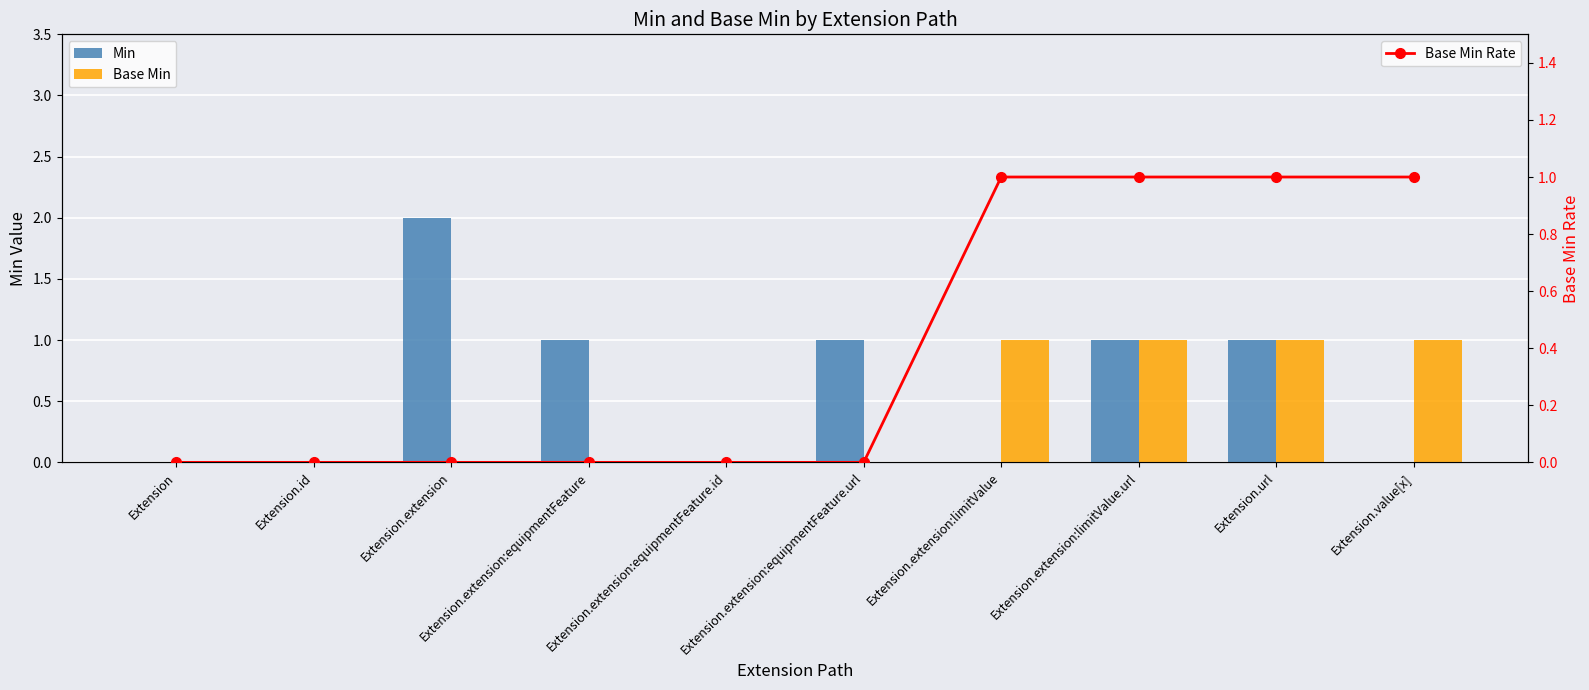

Rank the categories by Min value from highest to lowest.

Extension.extension, Extension.extension:equipmentFeature, Extension.extension:equipmentFeature.url, Extension.extension:limitValue.url, Extension.url, Extension, Extension.id, Extension.extension:equipmentFeature.id, Extension.extension:limitValue, Extension.value[x]